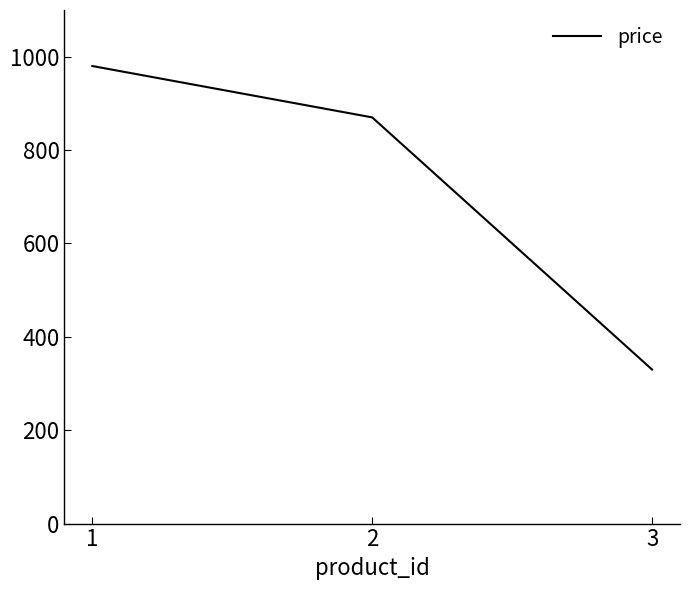

List the labels in order of value, largest first.

1, 2, 3